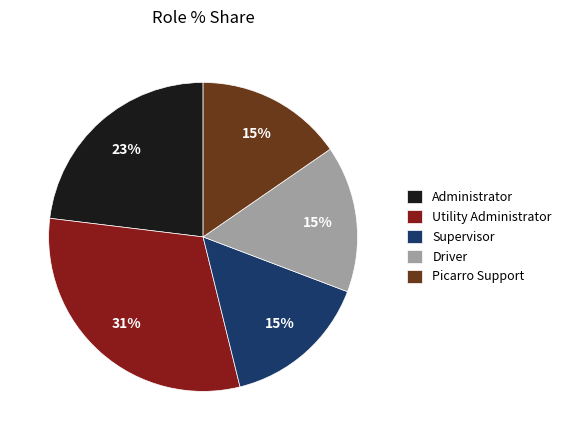

Which category has the biggest portion of the pie?

Utility Administrator